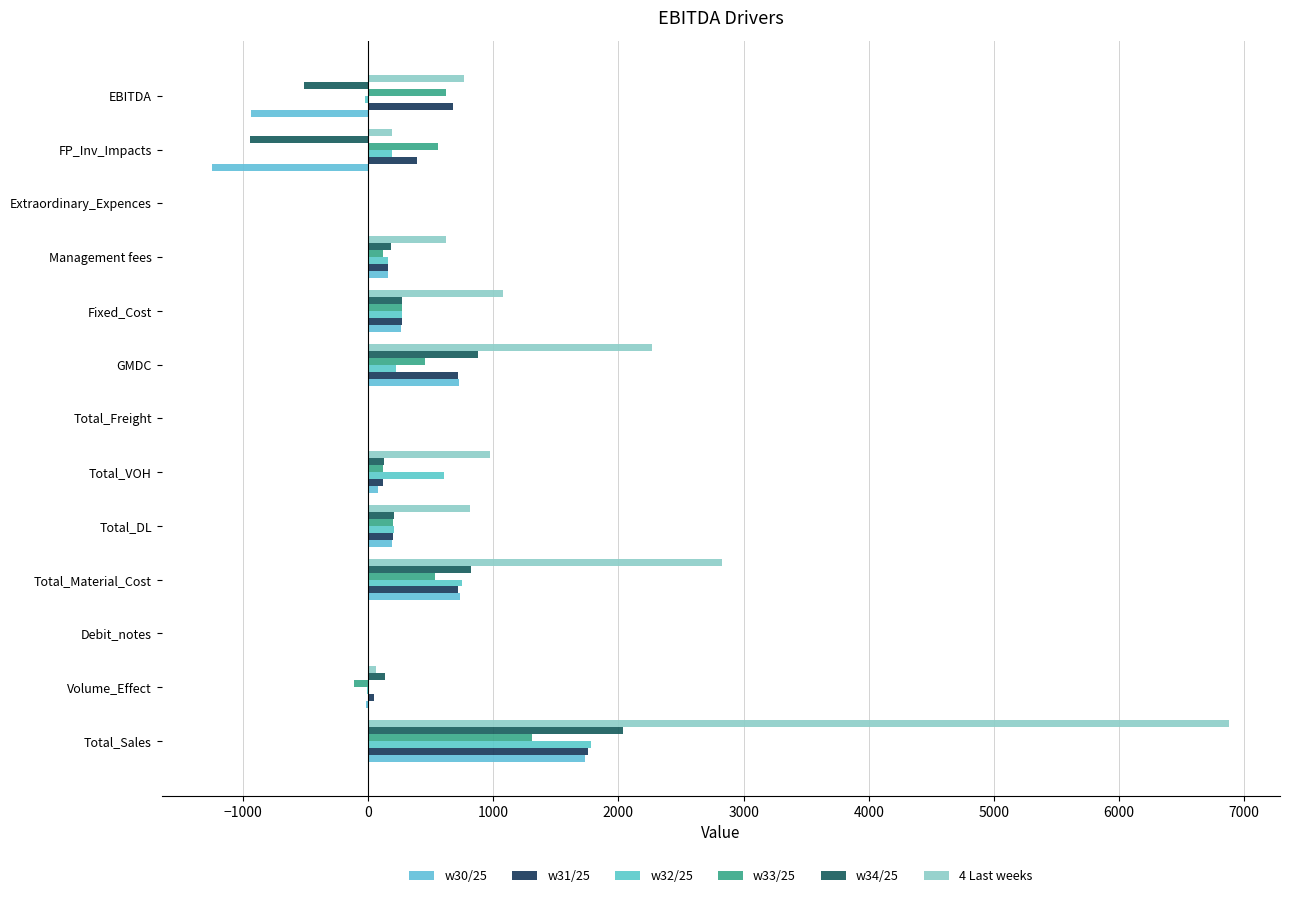

Reading left to right, what are all the values shown in this chart?

w30/25: 1730.2	-13.9	0.0	734.4	189.6	78.0	0.0	728.2	263.5	155.7	0.0	-1244.2	-935.2
w31/25: 1760.0	49.6	0.0	721.6	199.4	122.0	0.0	717.0	269.5	158.4	0.0	388.5	677.6
w32/25: 1777.0	-5.8	0.0	746.6	203.3	606.0	0.0	221.1	269.3	159.9	0.0	186.8	-21.4
w33/25: 1309.0	-115.7	0.0	536.7	202.4	118.0	0.0	451.9	270.2	117.8	0.0	560.2	624.1
w34/25: 2034.3	135.9	0.0	825.1	205.3	124.0	0.0	880.0	270.4	183.1	0.0	-942.8	-516.3
4 Last weeks: 6880.3	64.0	0.0	2831.2	810.8	970.5	0.0	2270.8	1080.0	619.5	0.0	193.5	764.8